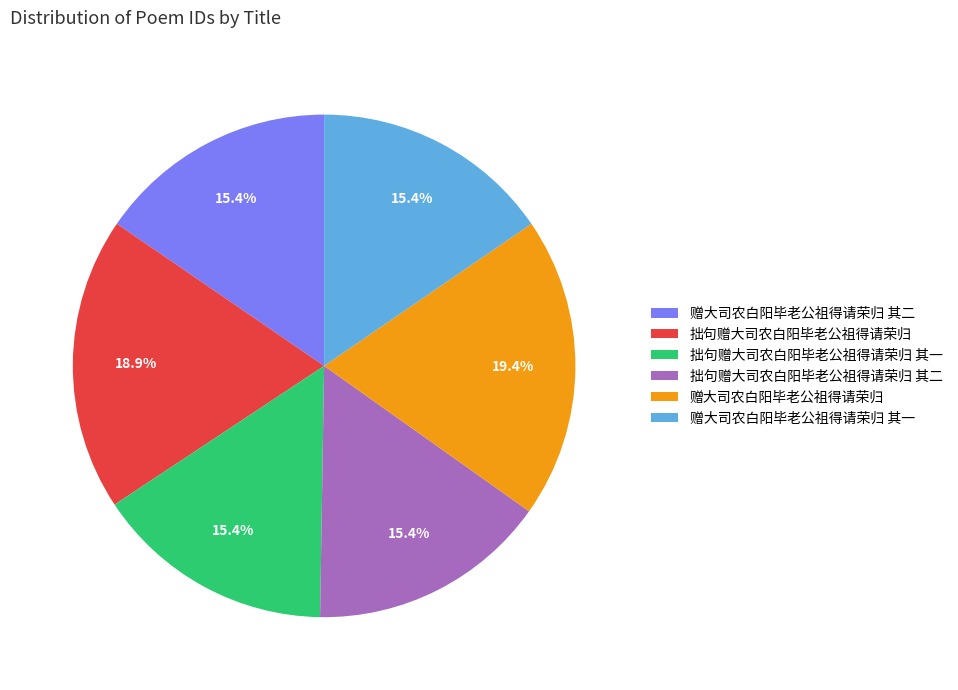

To the nearest percent, what portion does 拙句赠大司农白阳毕老公祖得请荣归 其二 represent?

15%